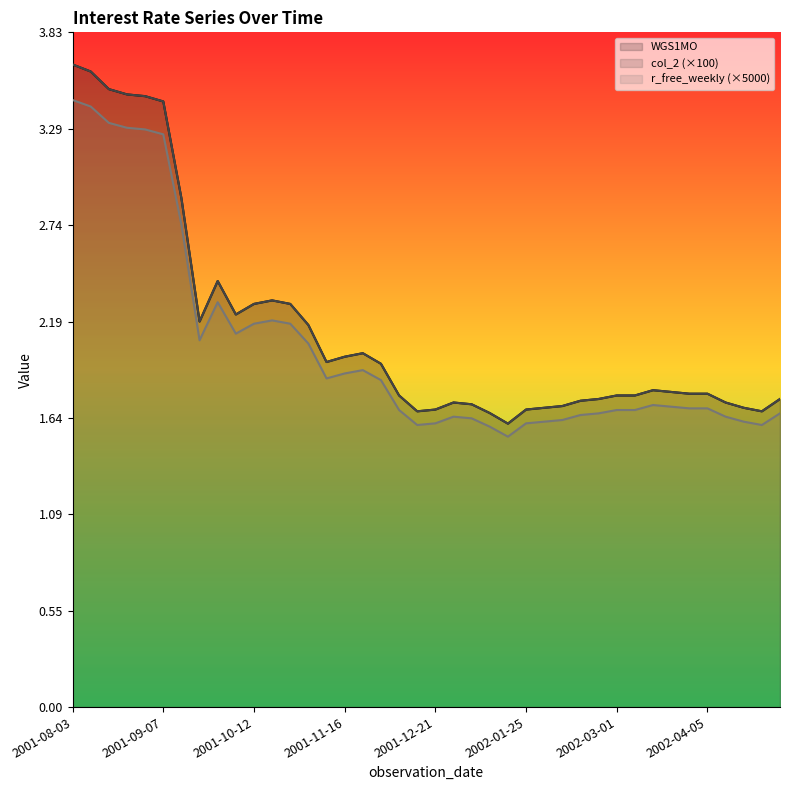

Which series changed the most between 2001-08-03 and 2002-04-12?

WGS1MO